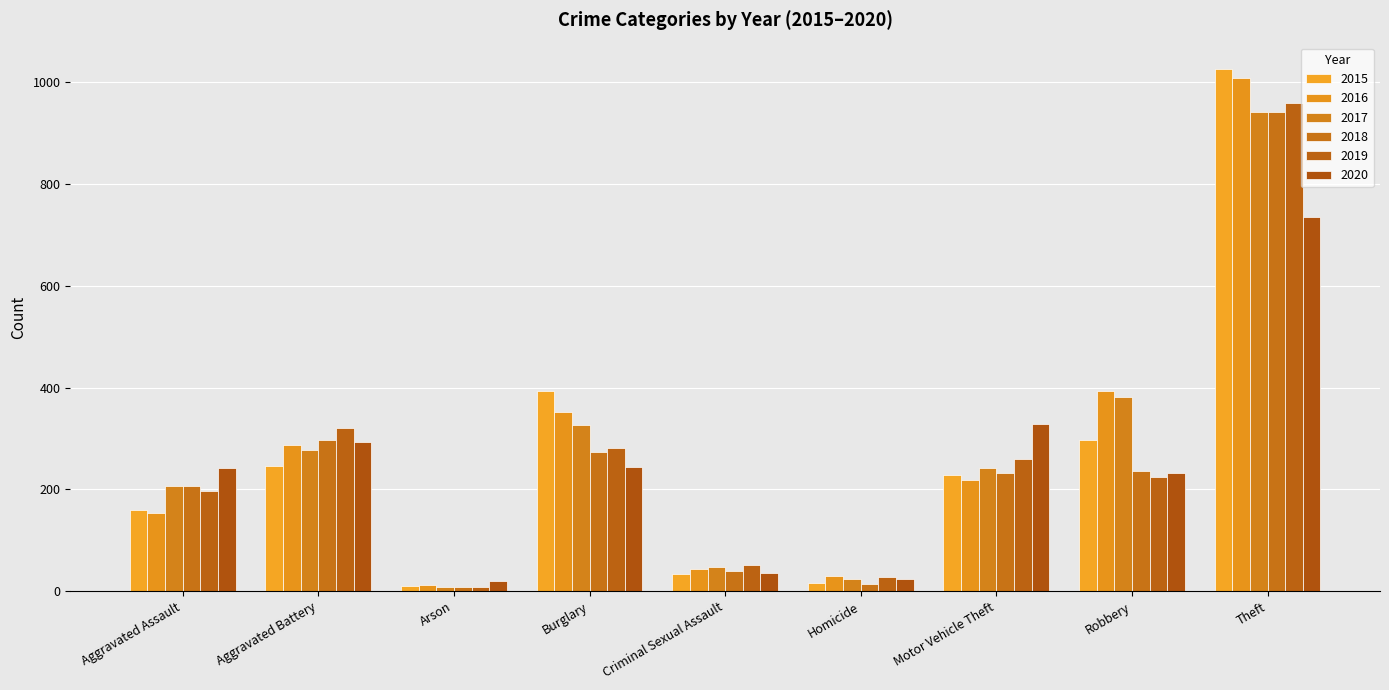

The value of 2018 at Aggravated Assault is 206. True or false?

True